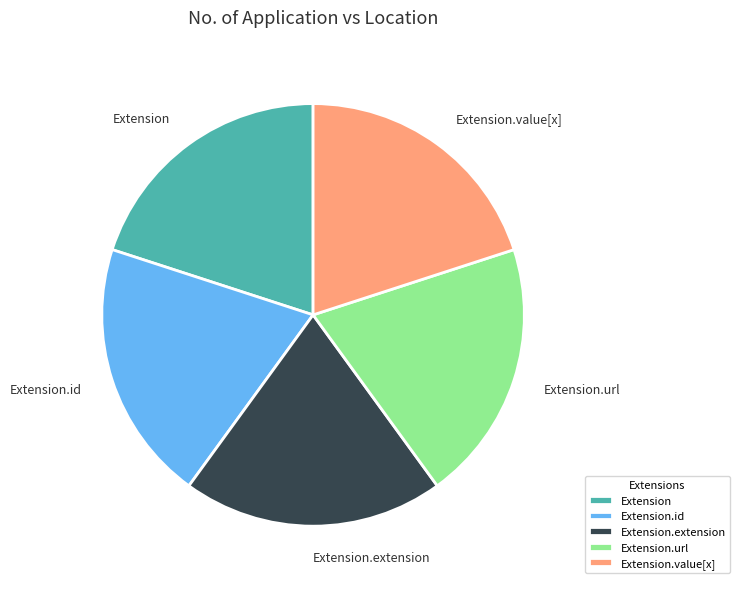

Is it true that Extension is 13% of the pie?

False